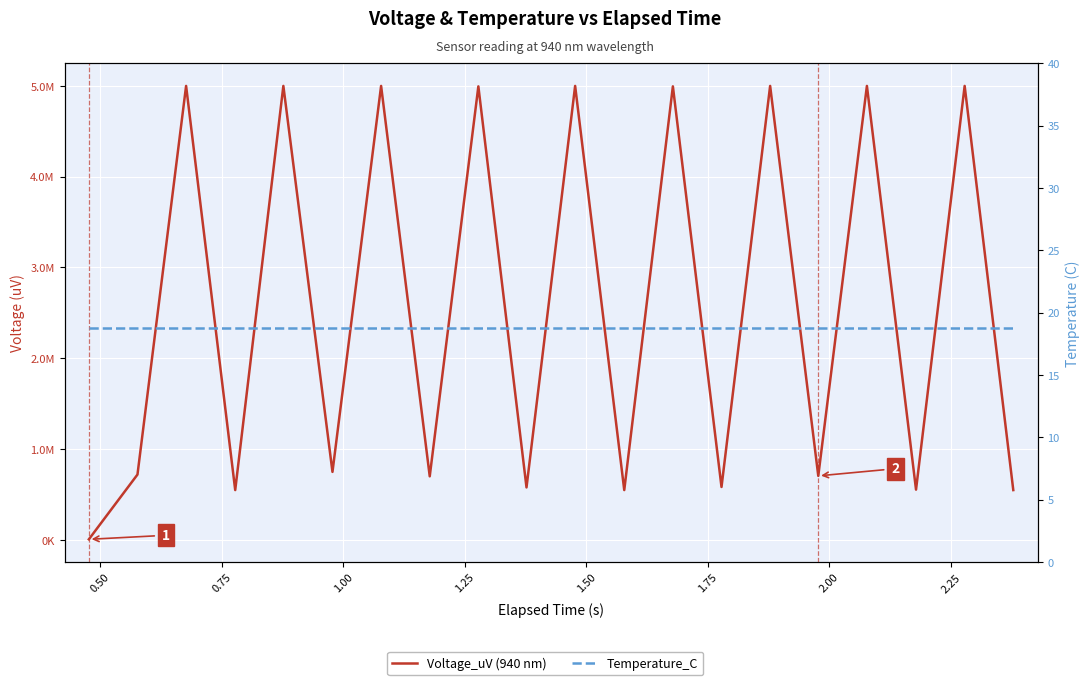

Which series has the largest range (max minus min)?

Voltage_uV